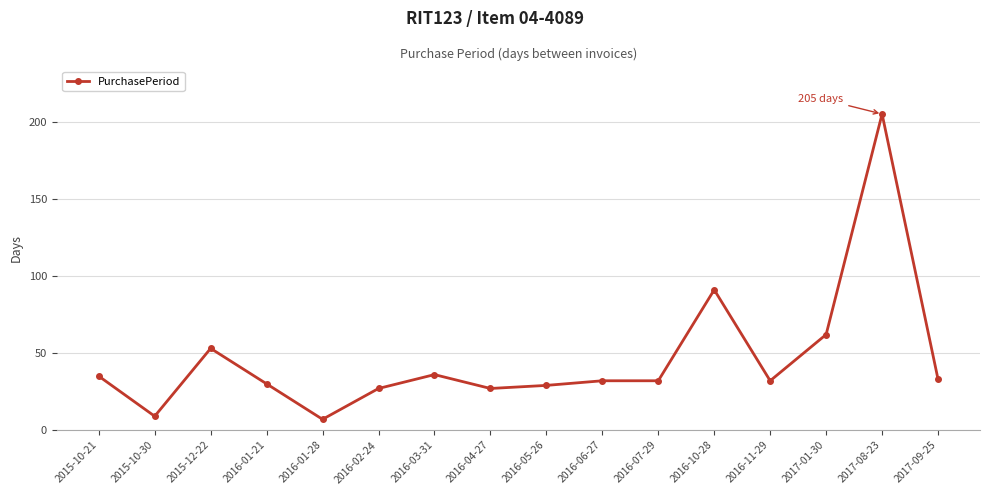

True or false: the data has more than 2 interior local peaks.

True